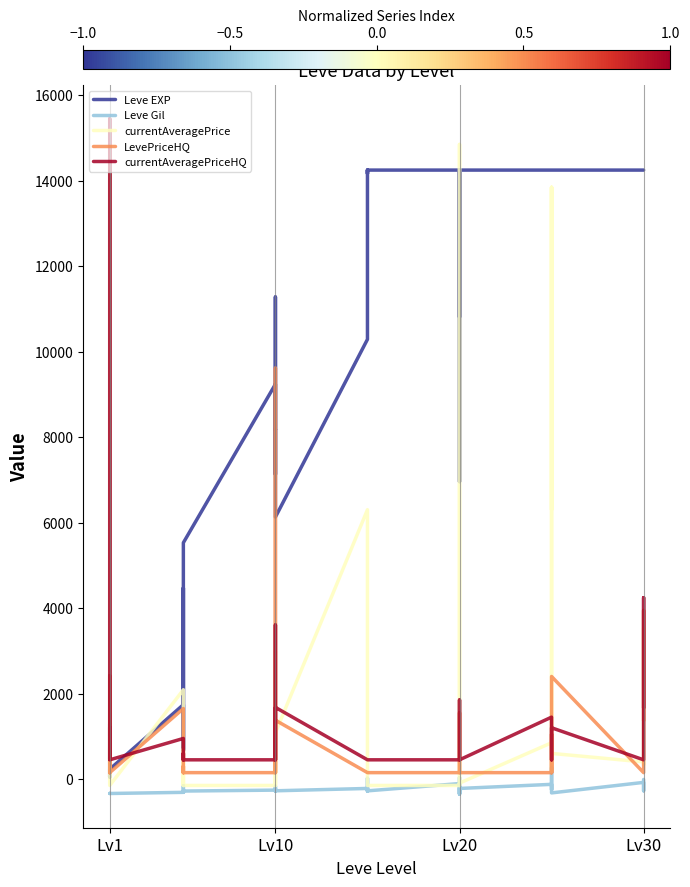

Which series changed the most between 5 and 34?

Leve EXP